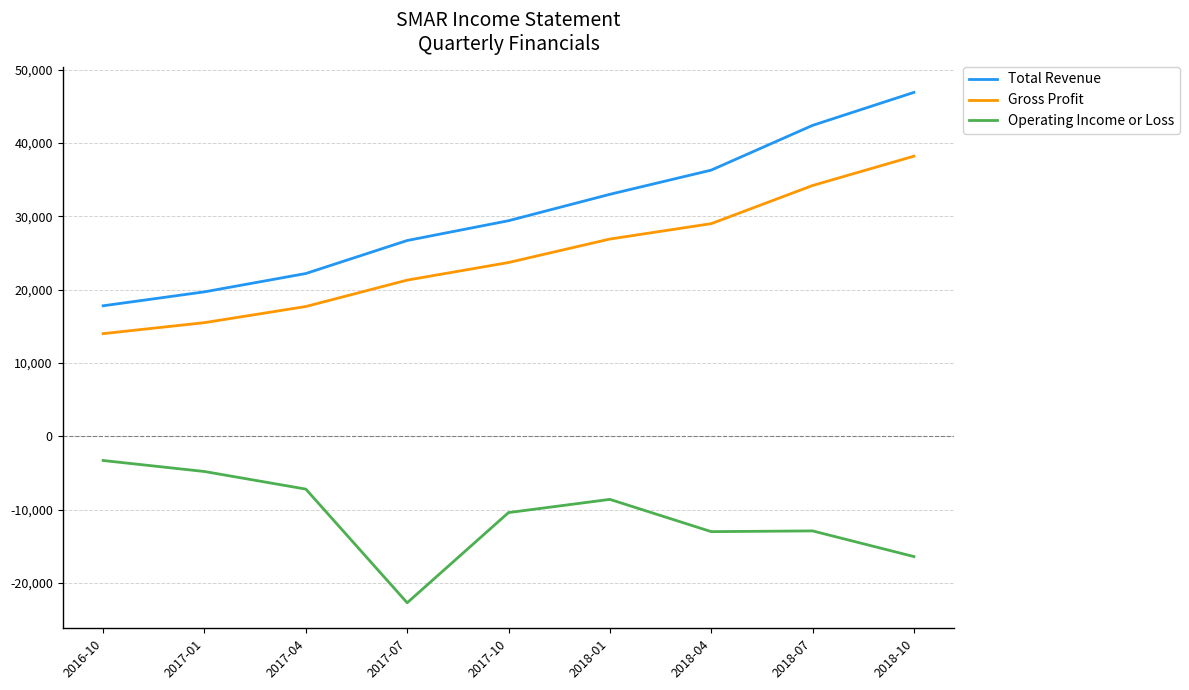

The value of Total Revenue at 2018-04 is 60014. True or false?

False